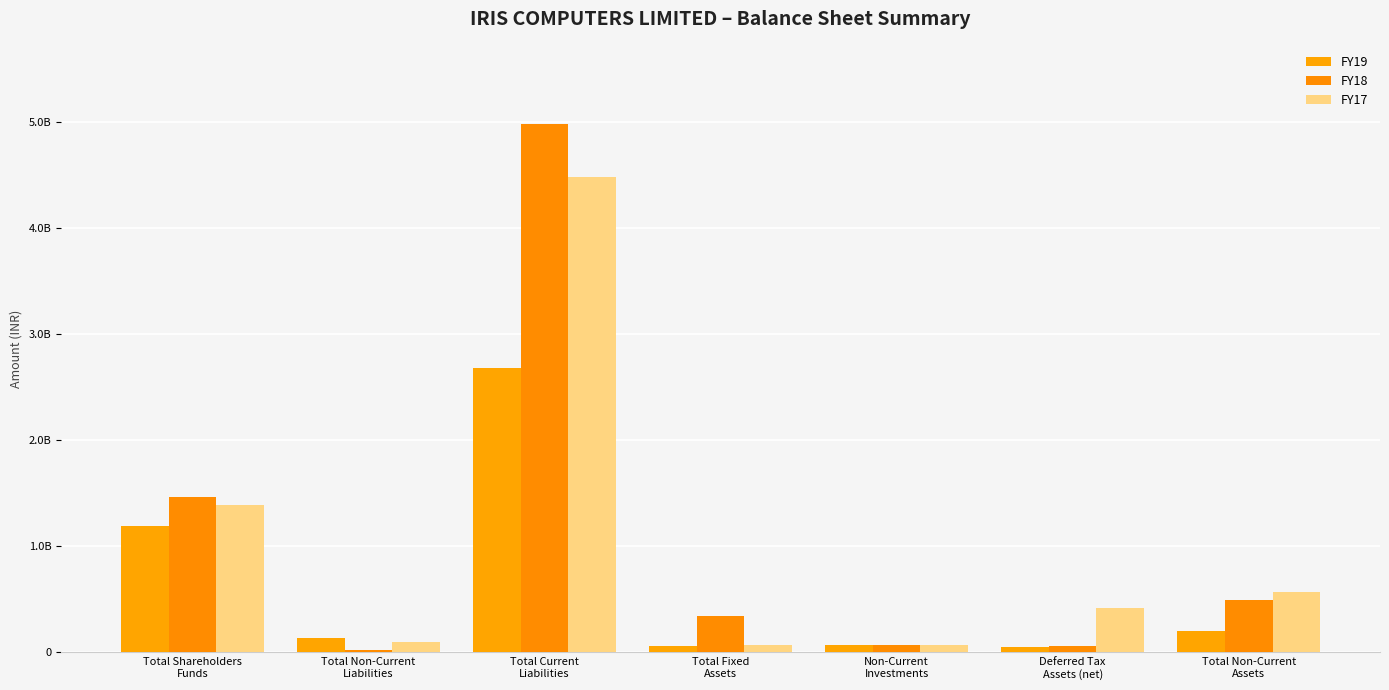

What is the difference between the highest and lowest values at Total Non-Current
Assets?

369952290